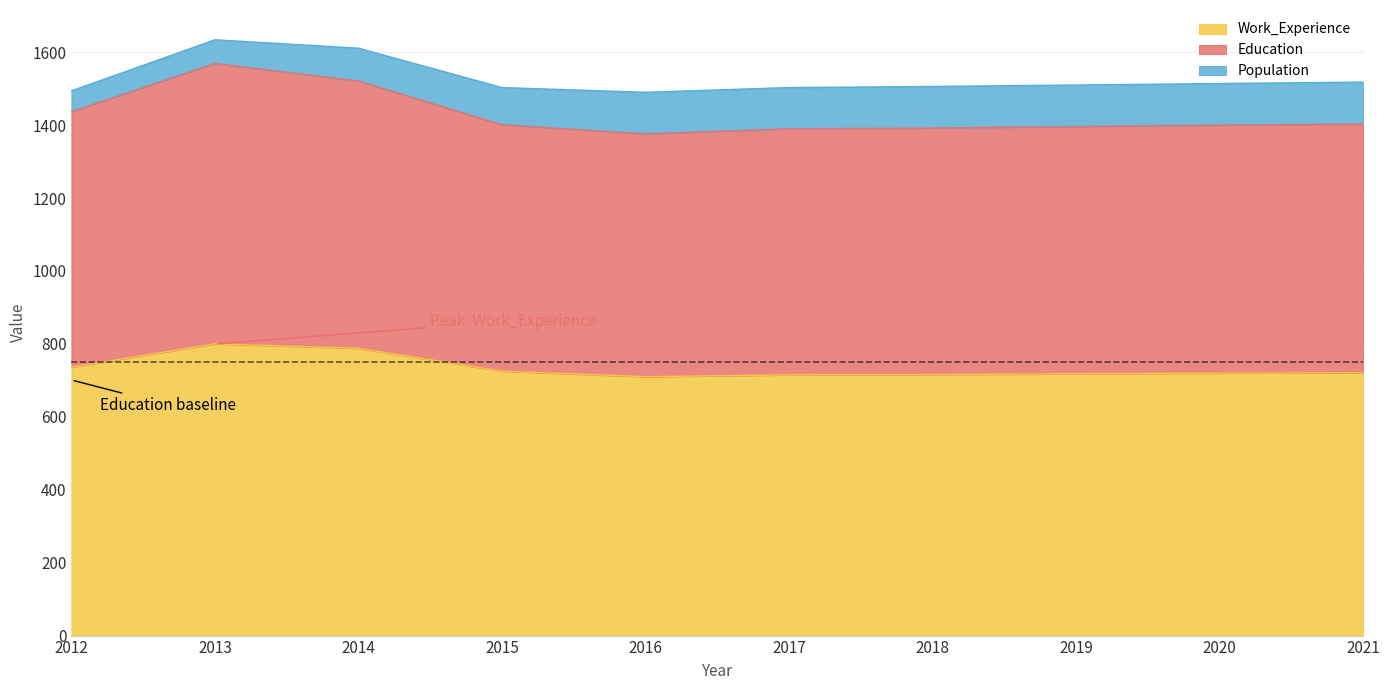

What is the total value across all series at 2014?

1611